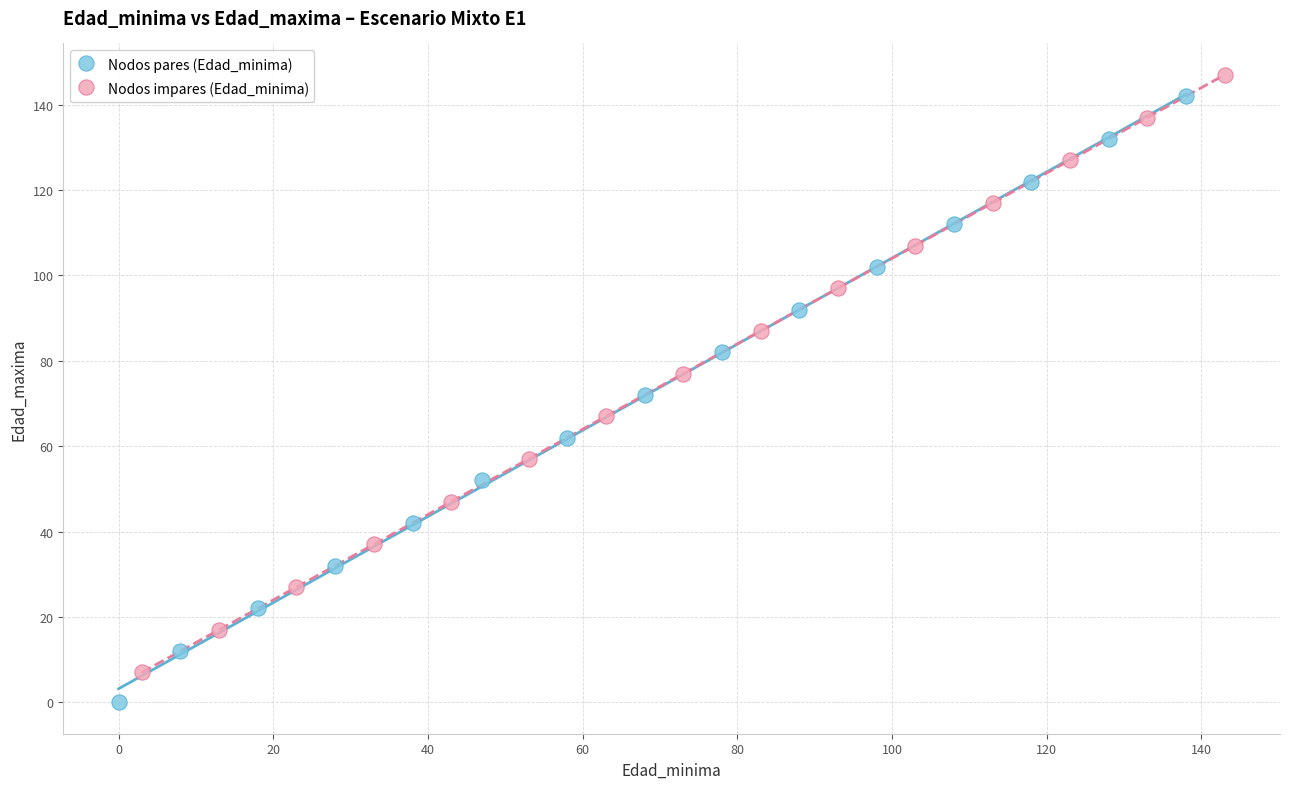

Which series has the largest Y range (max minus min)?

Nodos pares (Edad_minima)